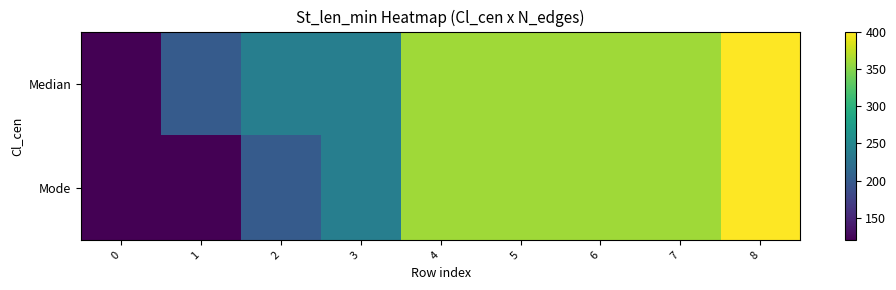

What is the greatest value displayed?

400